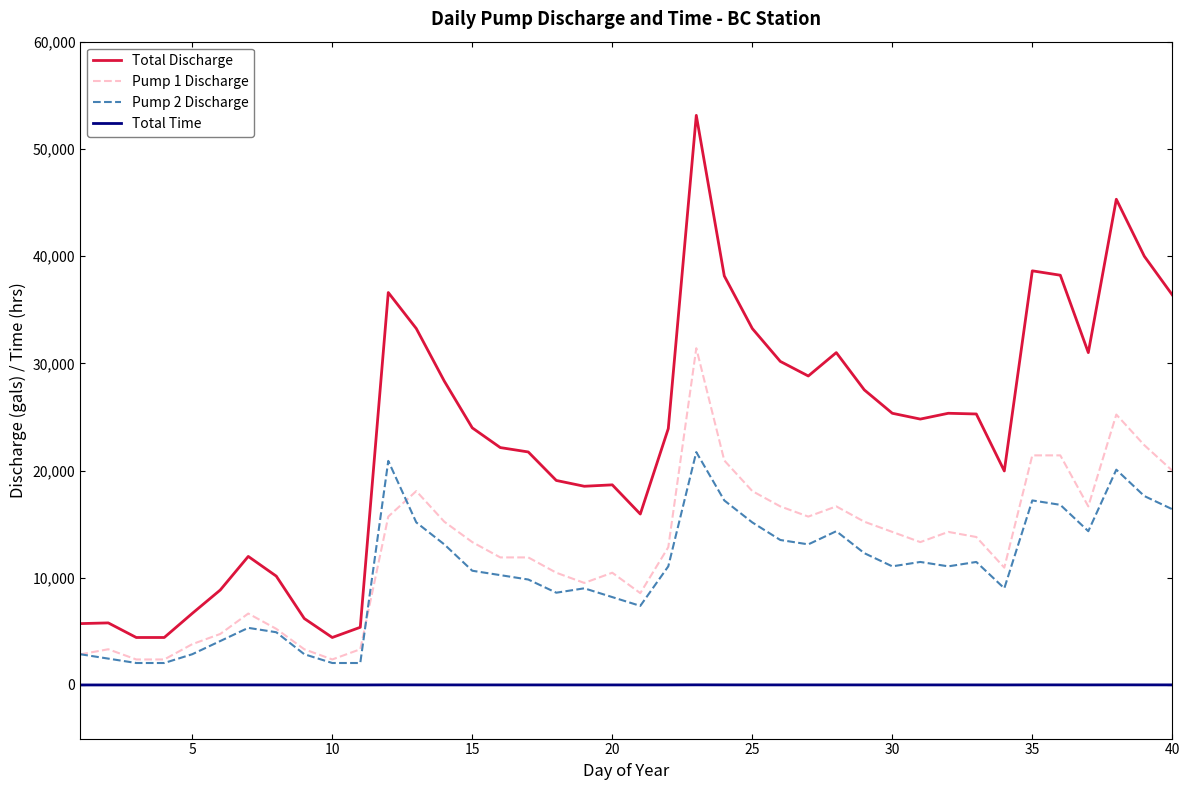

Does the chart display data point markers on the line(s)?

No